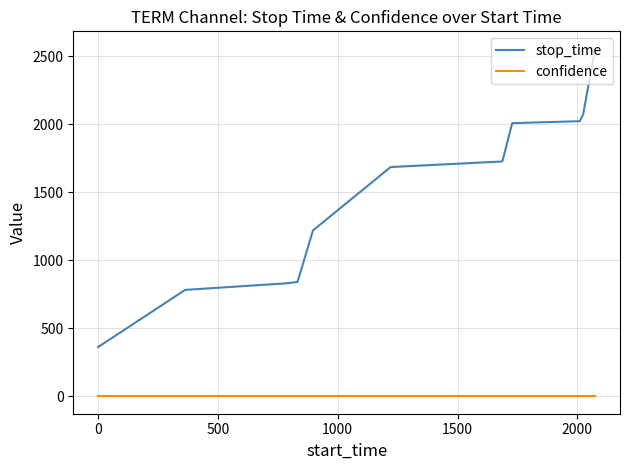

Is this an area chart (filled region under the line)?

No